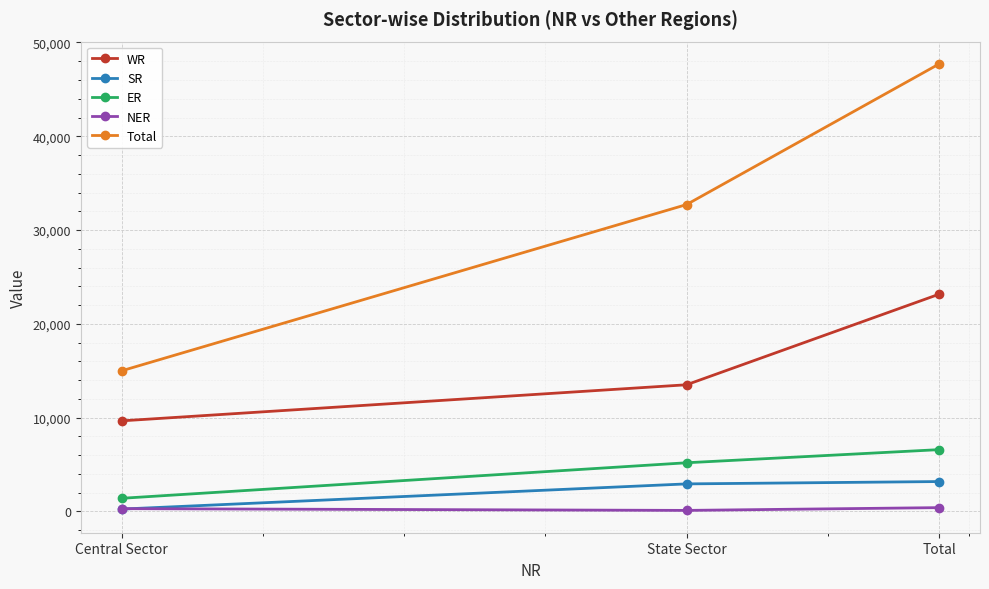

What position from the right is Total?

1